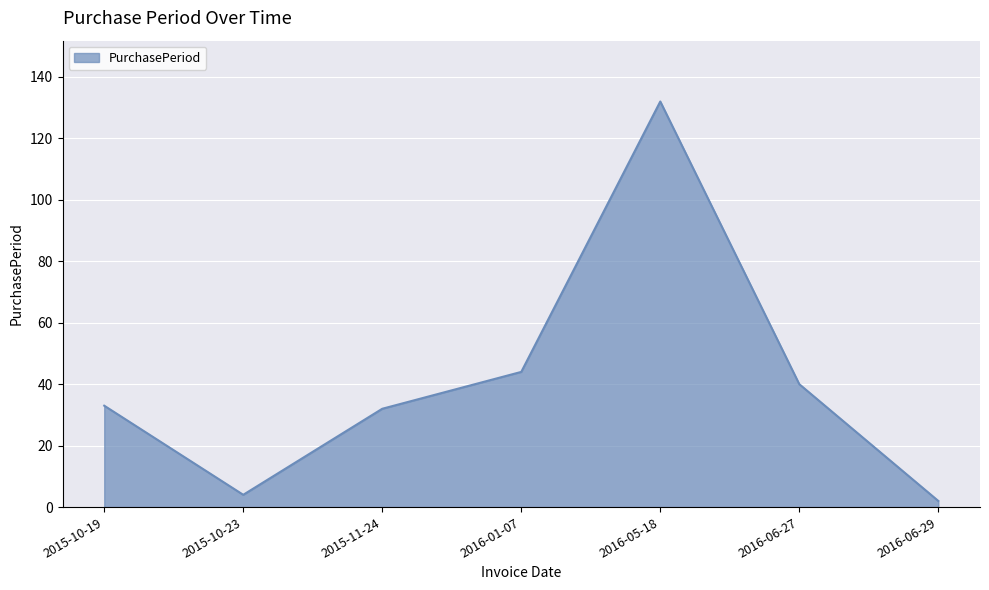

What value does the data have at 2016-05-18?

132